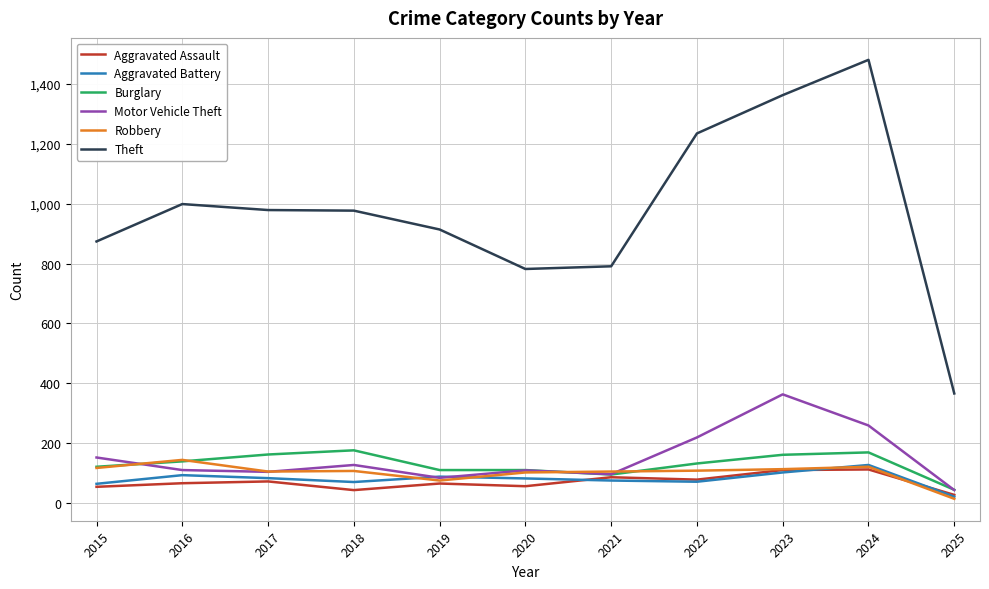

True or false: Theft and Aggravated Assault cross at least once.

False